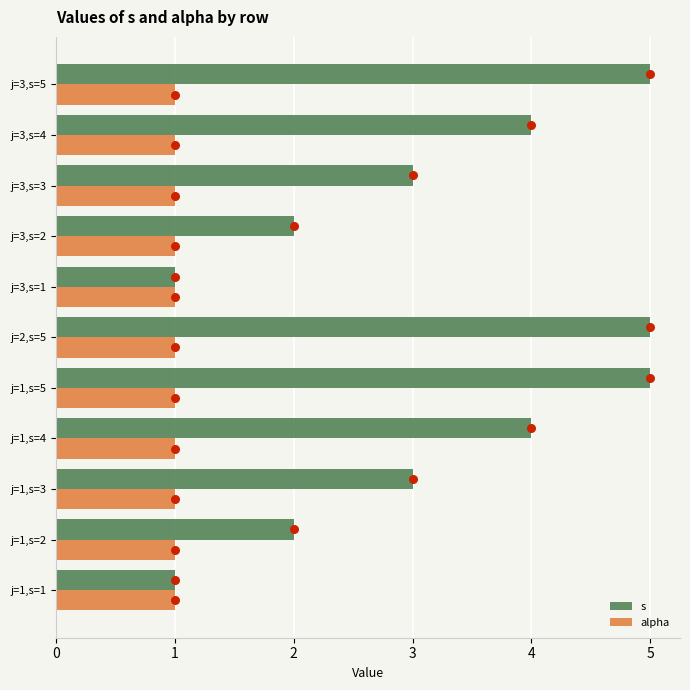

Is the value of alpha at j=1,s=2 greater than the value of s at j=1,s=2?

No